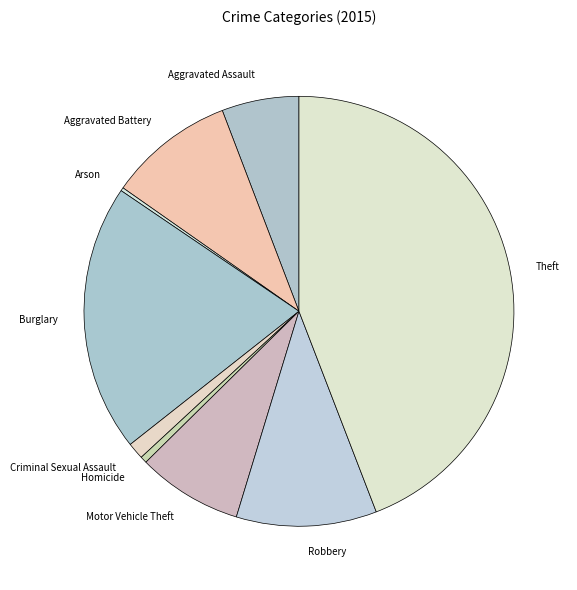

Which slice is the largest?

Theft